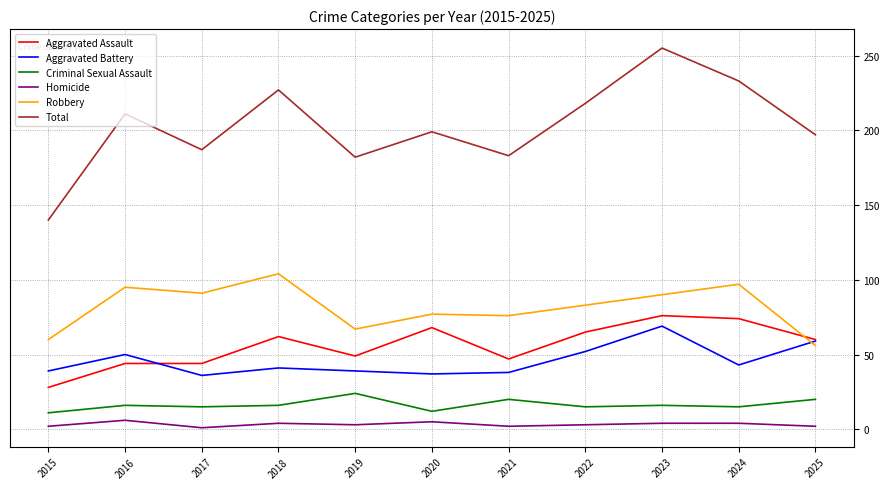

Where is the first local minimum for Homicide?

2017